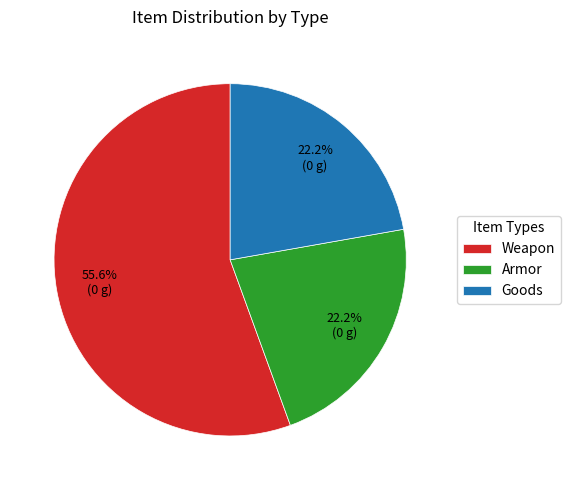

Approximately how many times larger is the value at Goods compared to Armor?

1.0